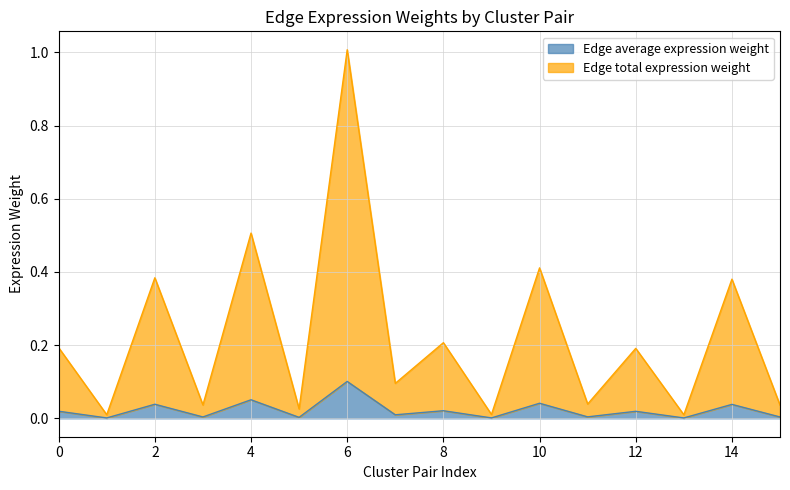

What are all the series names shown in the legend?

Edge average expression weight, Edge total expression weight